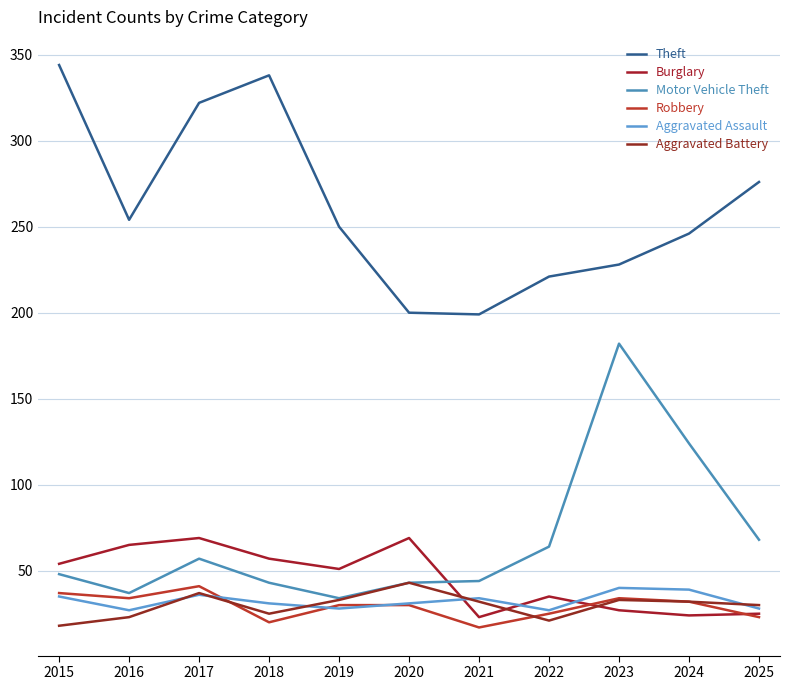

At how many categories does at least one series exceed 188?

11